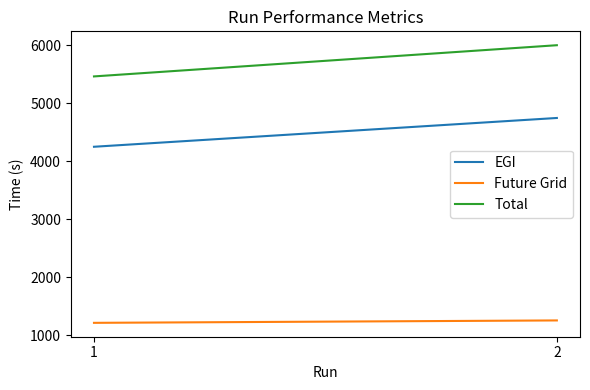

What is the difference between the maximum and minimum values in the Total series?

537.8